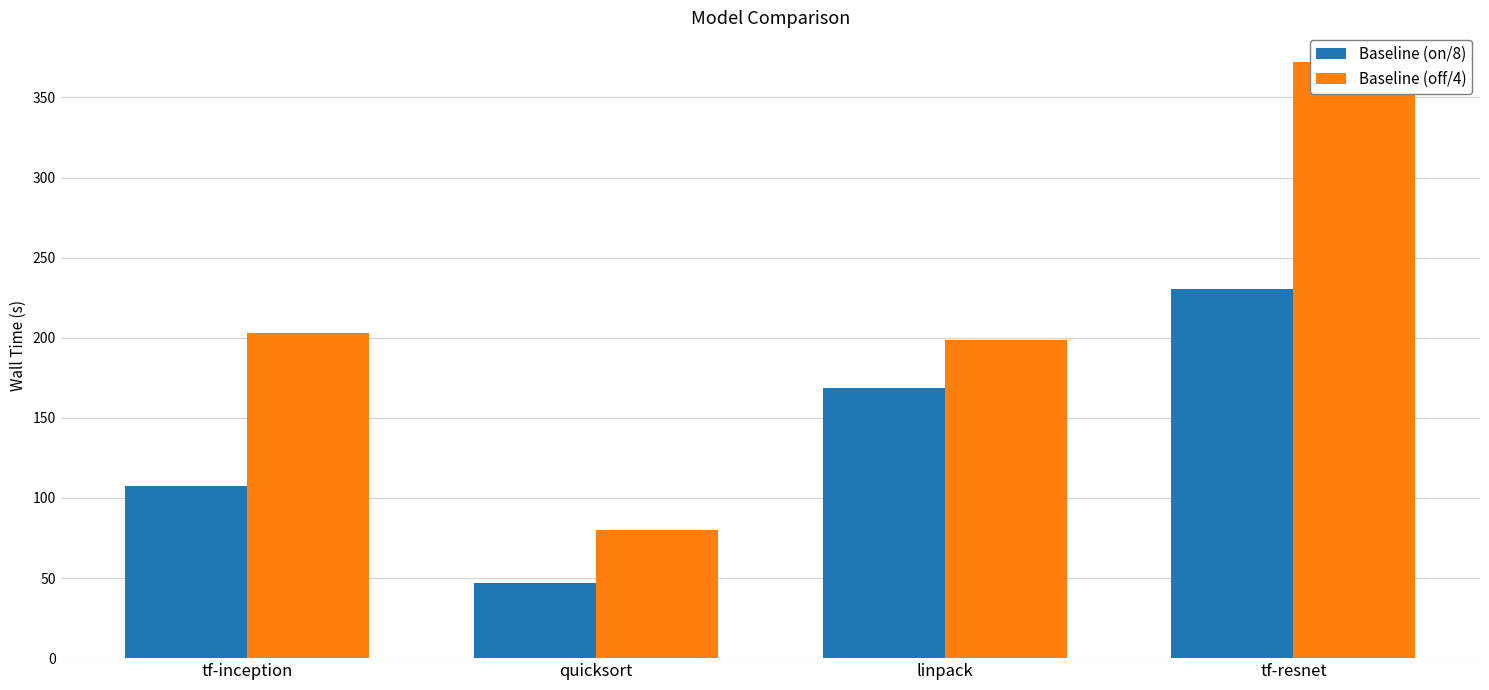

How many data points does each series have?

4